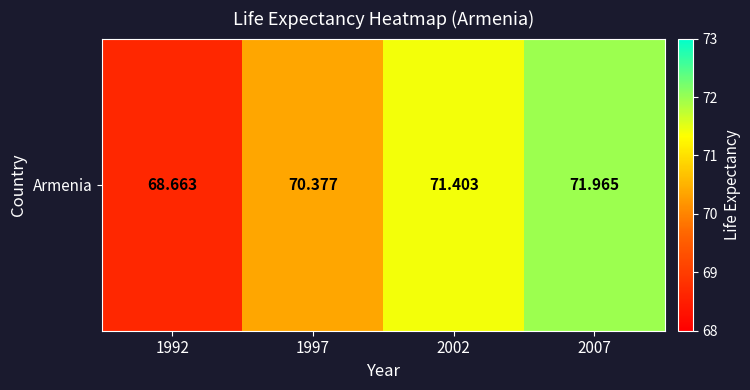

List the labels in order of value, largest first.

2007, 2002, 1997, 1992